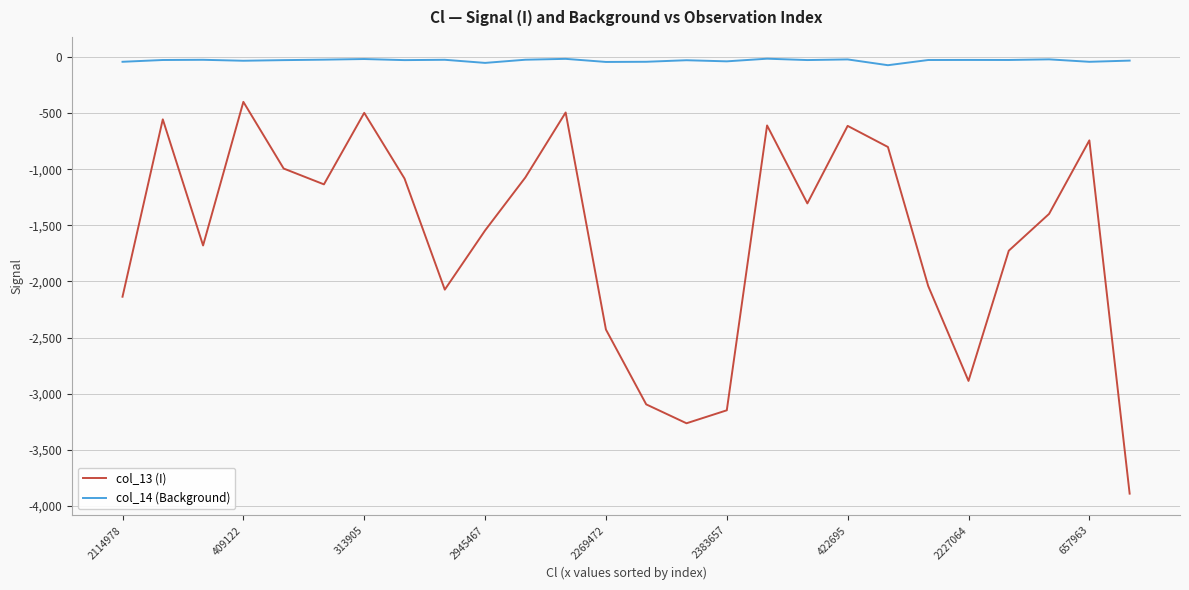

What is the difference between the maximum and second lowest values in the col_14 (Background) series?

37.4